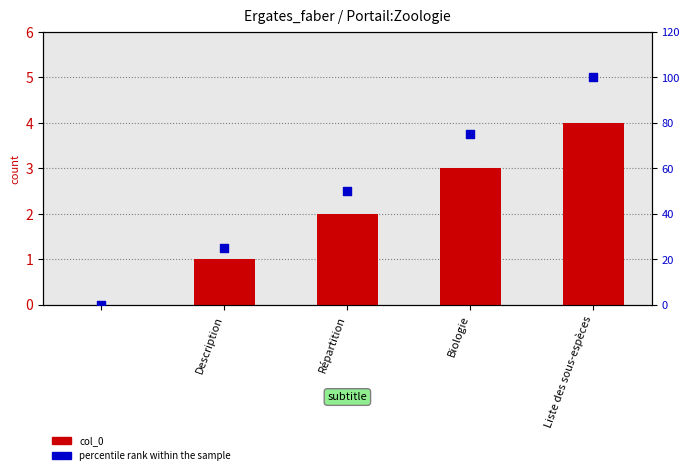

At how many categories does at least one series exceed 15?

4